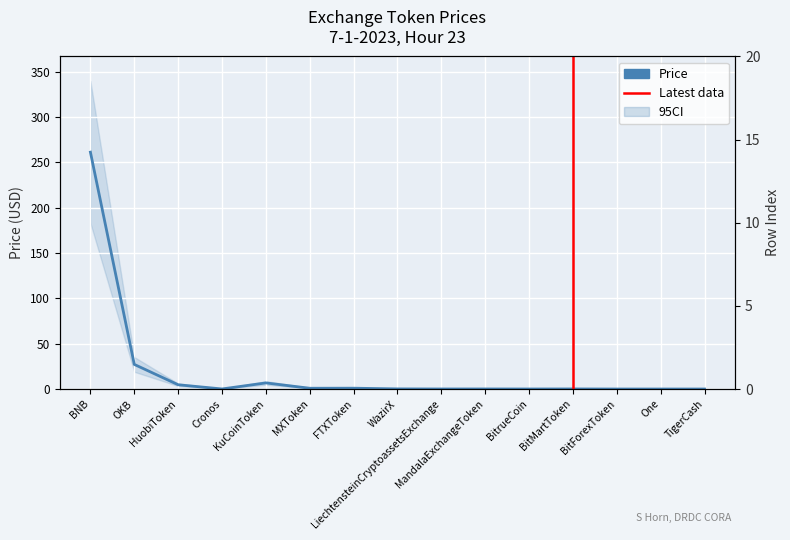

What is the difference between the second highest and minimum values?

27.1